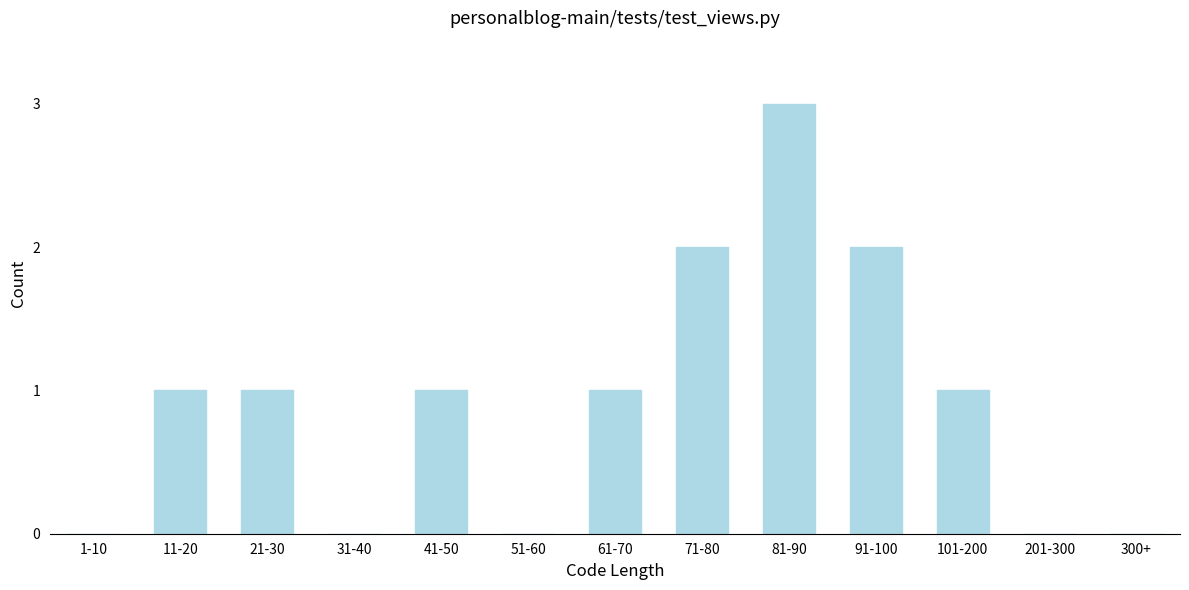

Reading right to left, transcribe all the data shown in this chart.

300+=0	201-300=0	101-200=1	91-100=2	81-90=3	71-80=2	61-70=1	51-60=0	41-50=1	31-40=0	21-30=1	11-20=1	1-10=0